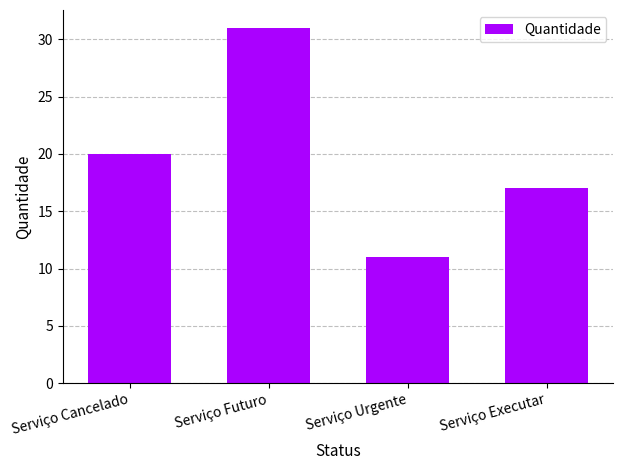

What is the sum of the values at Serviço Futuro and Serviço Urgente?

42